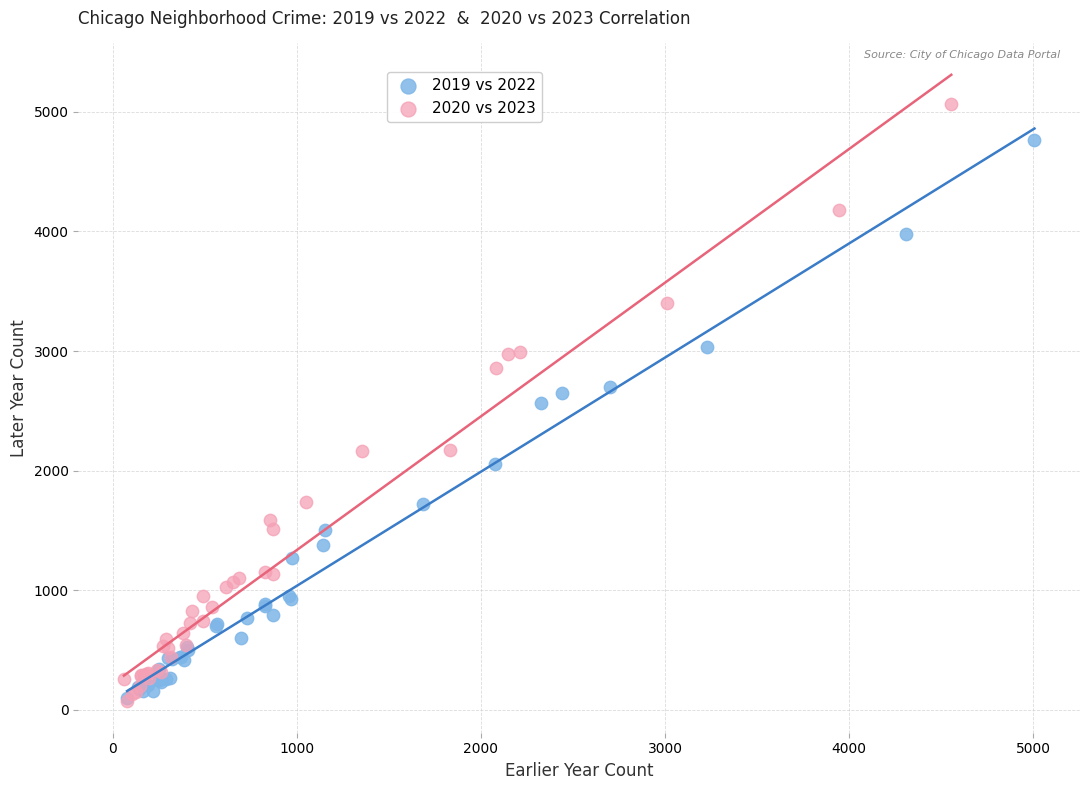

Which series has the largest Y range (max minus min)?

2020 vs 2023